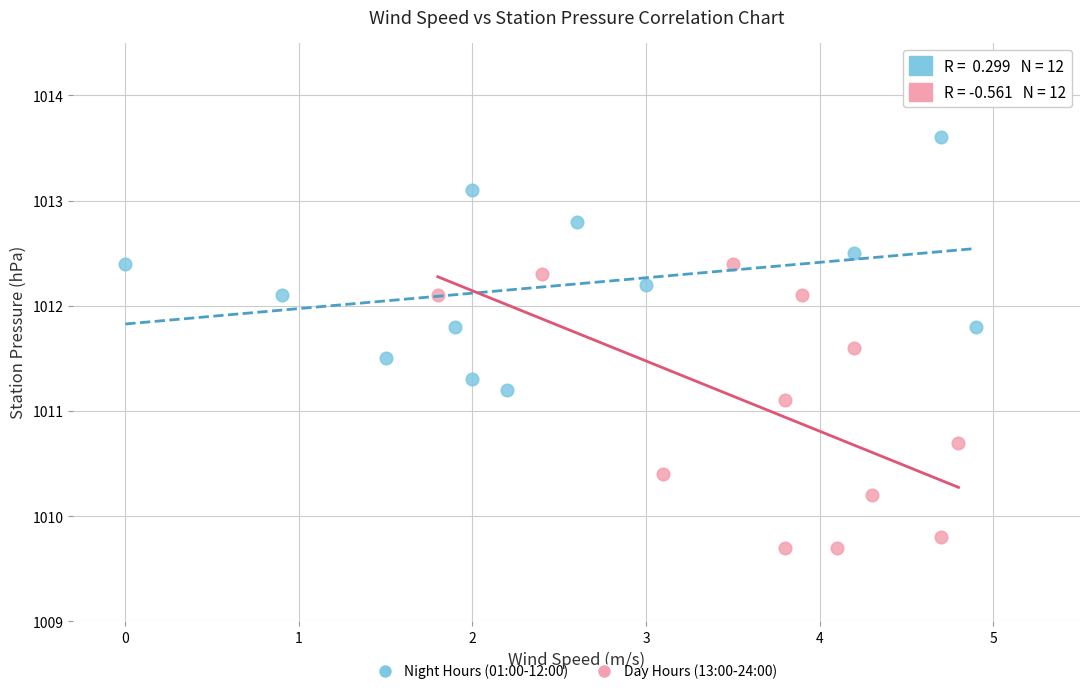

What are all the series names shown in the legend?

Night Hours (01:00-12:00), Day Hours (13:00-24:00)